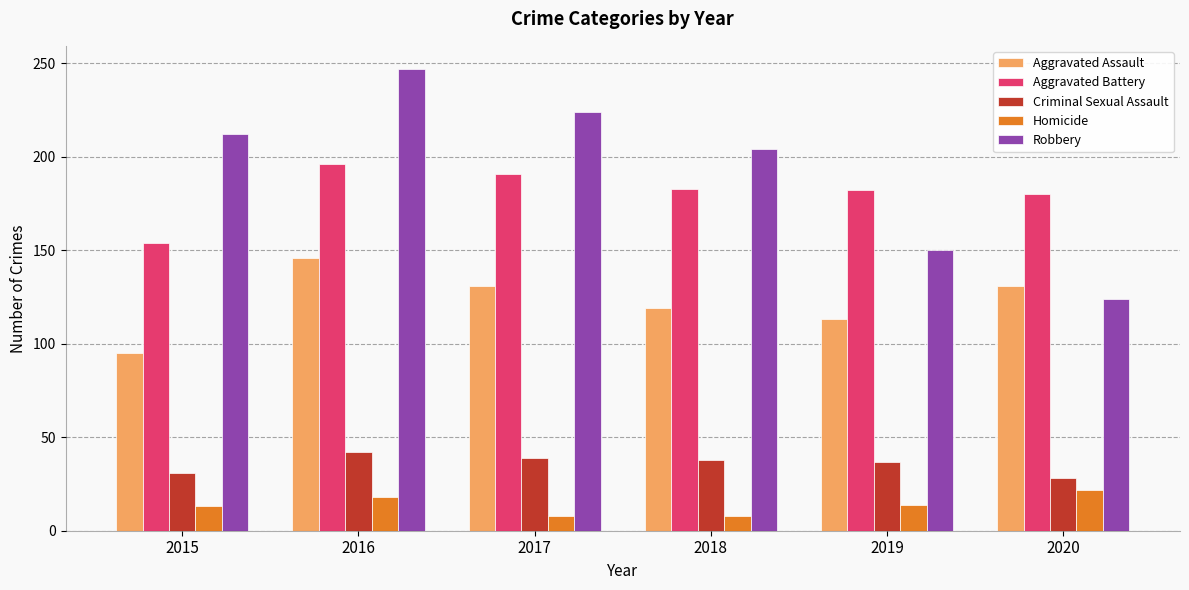

What is the total value across all series at 2018?

552